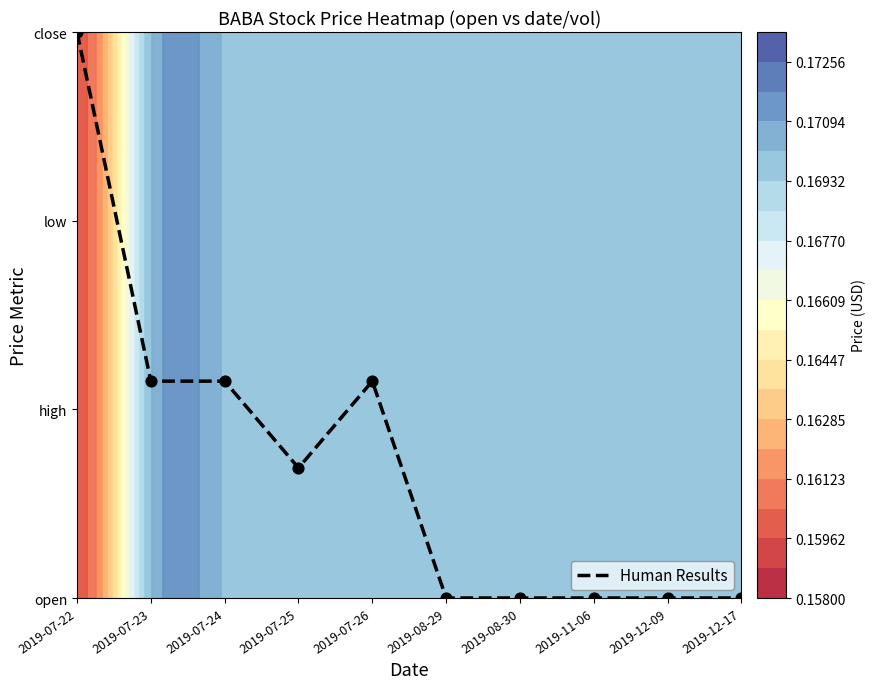

List the labels in order of value, largest first.

2019-07-22, 2019-07-23, 2019-07-24, 2019-07-26, 2019-07-25, 2019-08-29, 2019-08-30, 2019-11-06, 2019-12-09, 2019-12-17